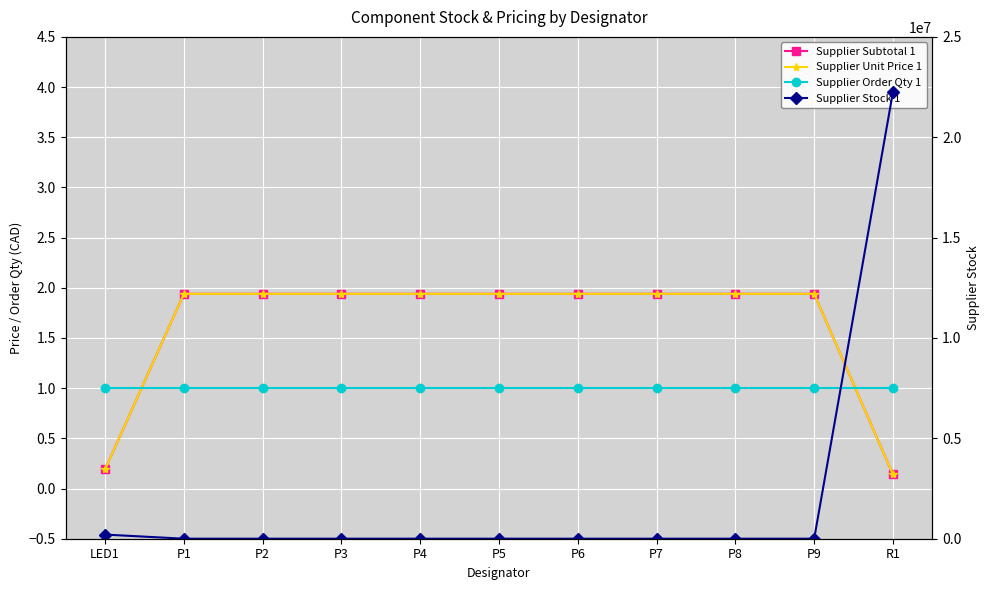

Which series has the largest total across all categories?

Supplier Stock 1